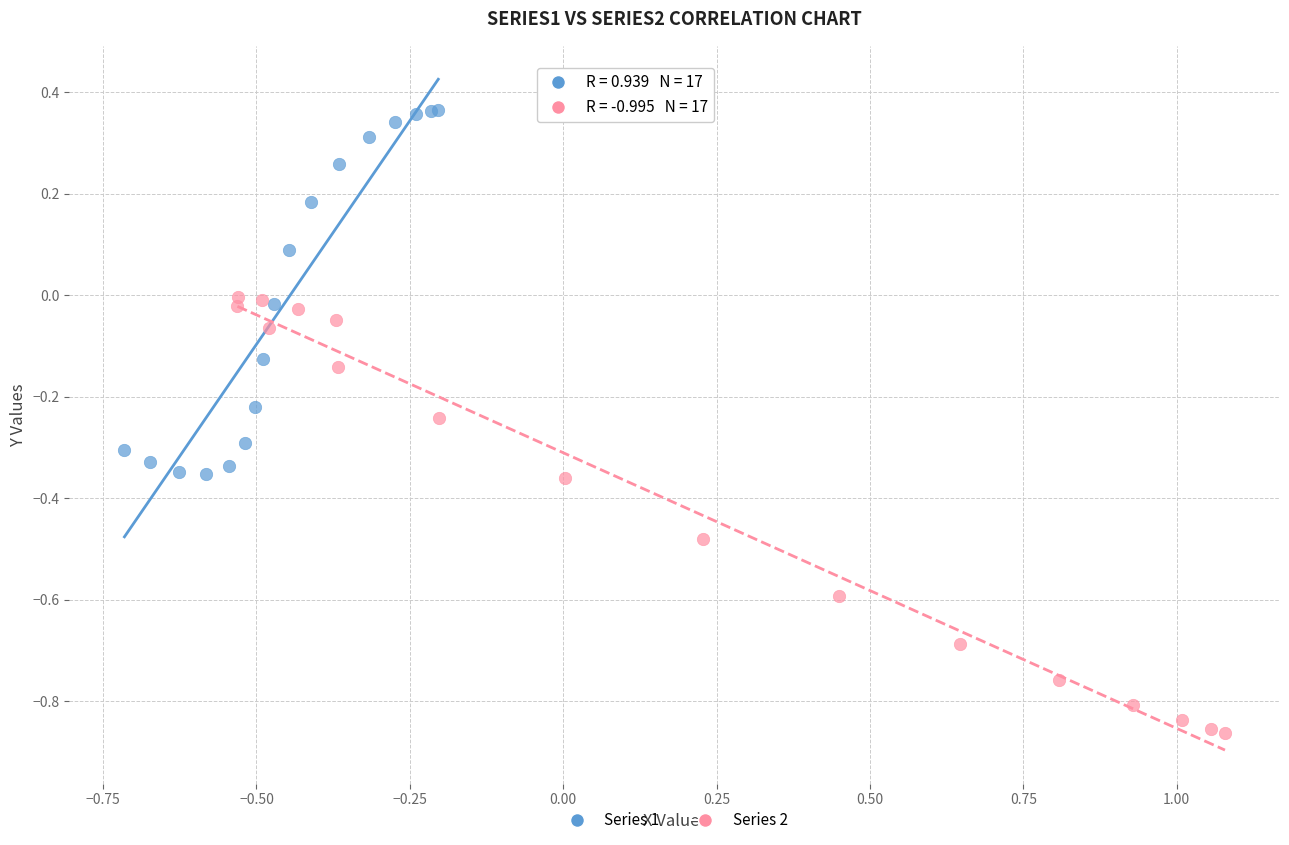

Which series has the largest Y range (max minus min)?

Series 2